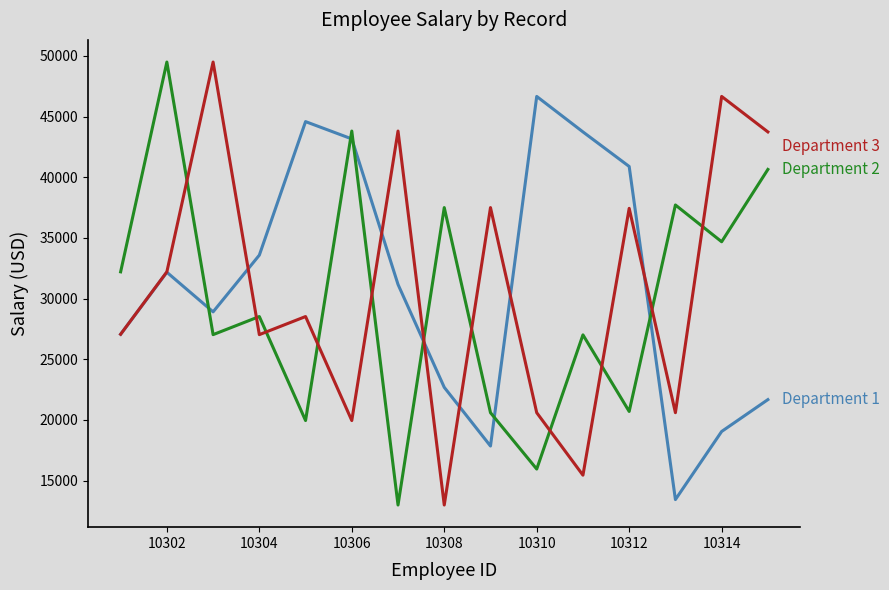

What is the spread (max minus min) of values at 10302?

17323